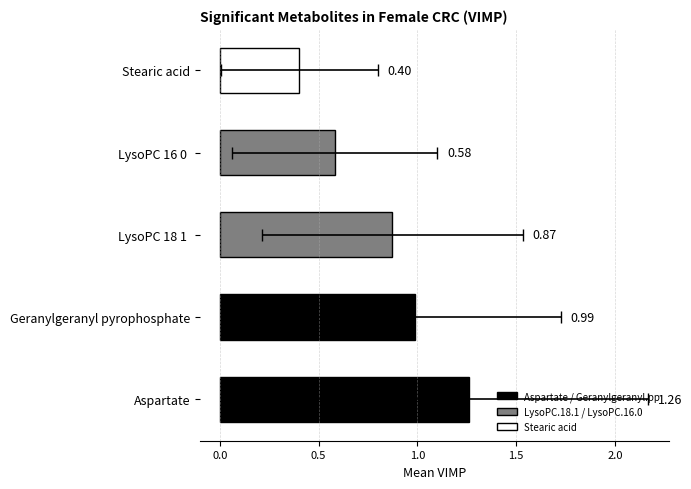

Rank the categories by mean value from lowest to highest.

Stearic.acid, LysoPC.16.0., LysoPC.18.1., Geranylgeranyl.pyrophosphate, Aspartate